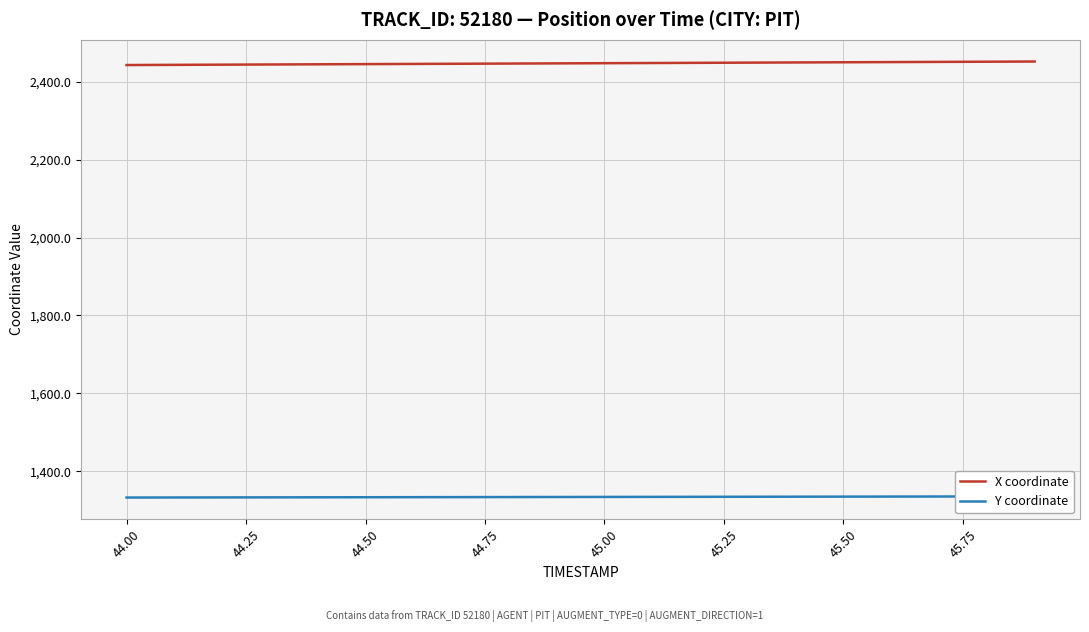

True or false: X coordinate and Y coordinate cross at least once.

False